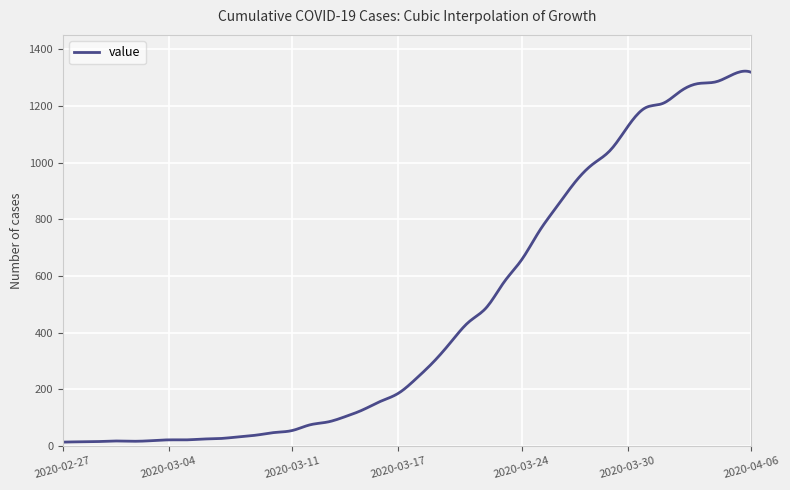

What is the greatest value displayed?

1322.9